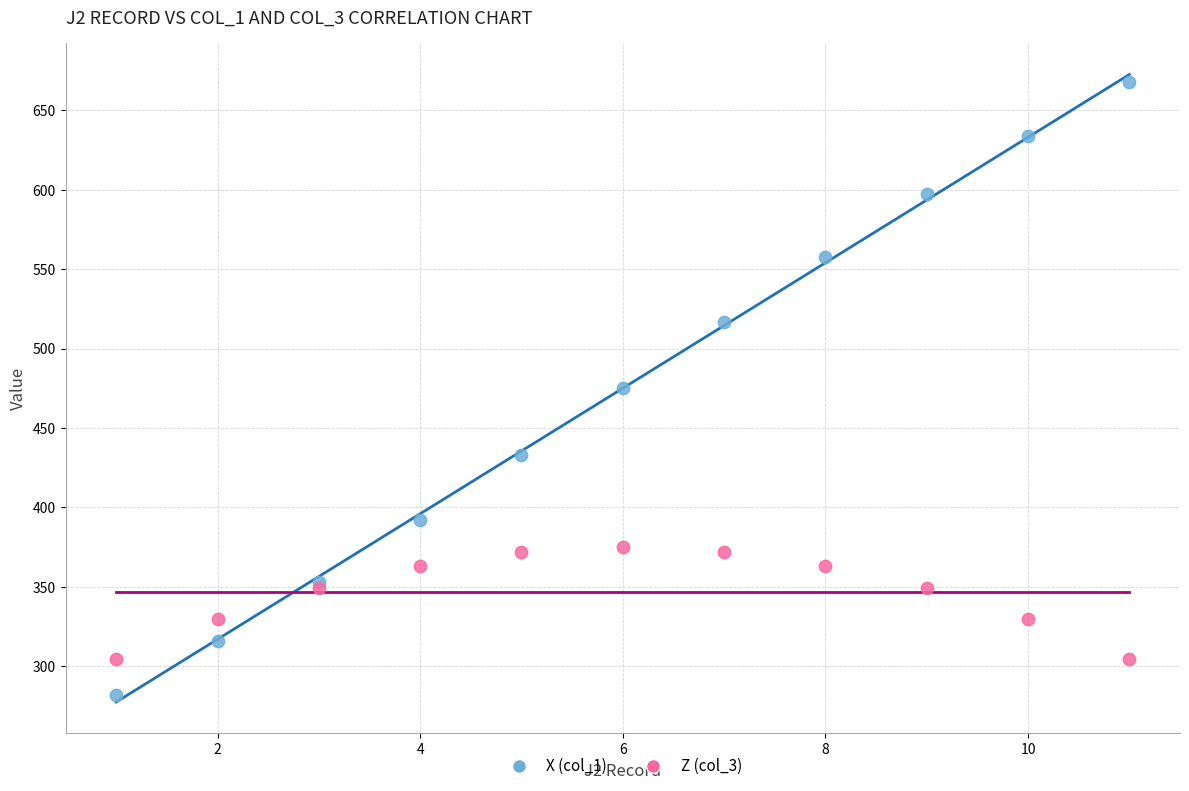

Which series reaches the minimum Y coordinate?

X (col_1)